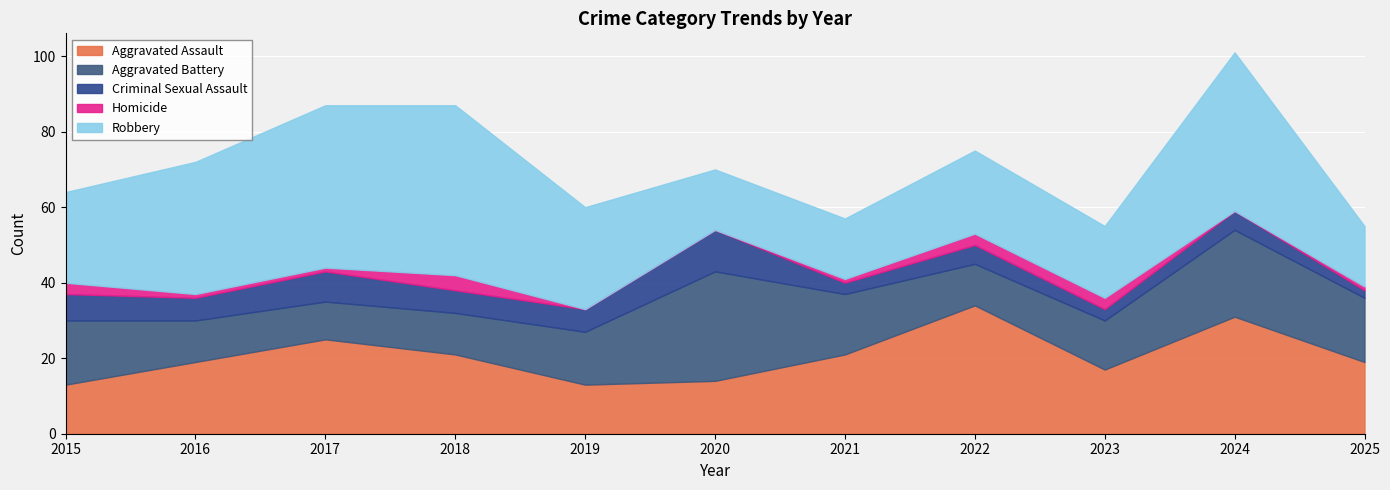

List the labels in order of Aggravated Assault value, smallest first.

2015, 2019, 2020, 2023, 2016, 2025, 2018, 2021, 2017, 2024, 2022